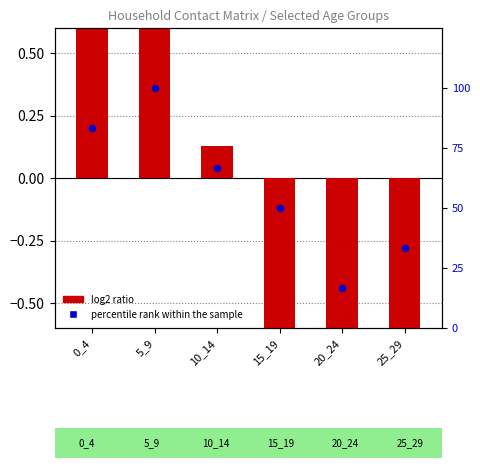

At how many categories does at least one series exceed 52?

3